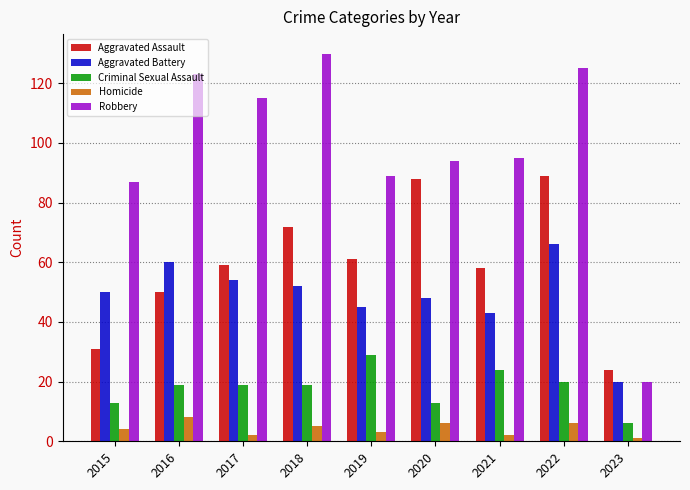

What is the difference between the highest and lowest values at 2017?

113